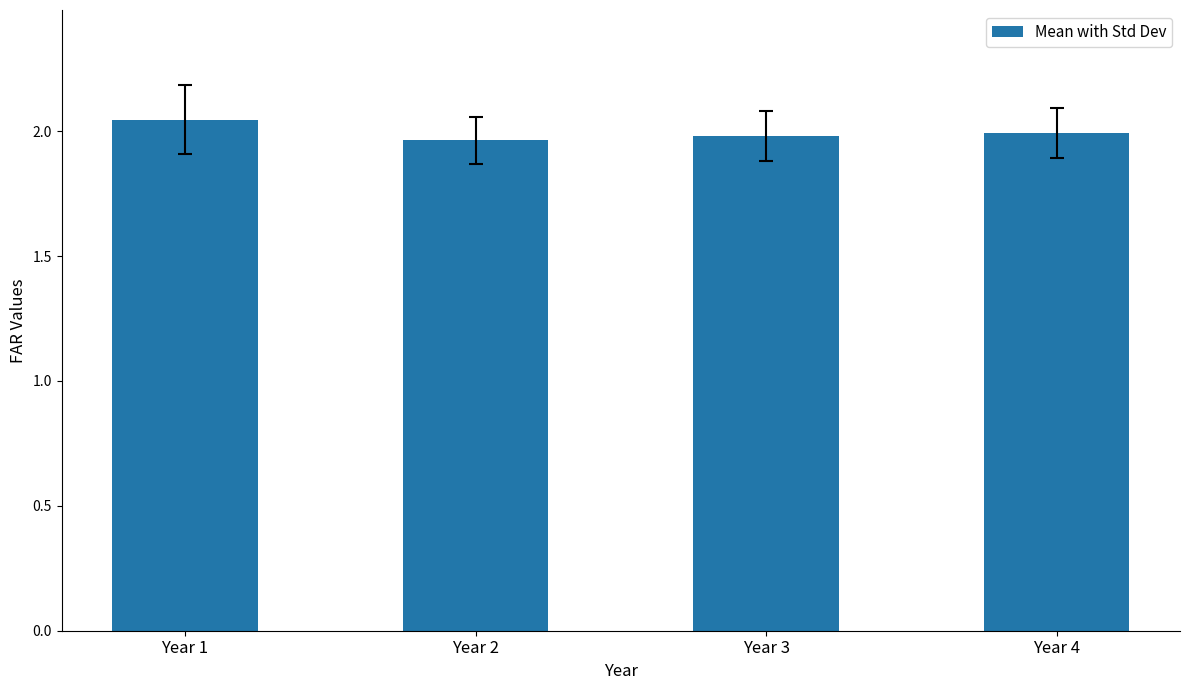

What is the sum of the values at Year 1 and Year 3?

4.0